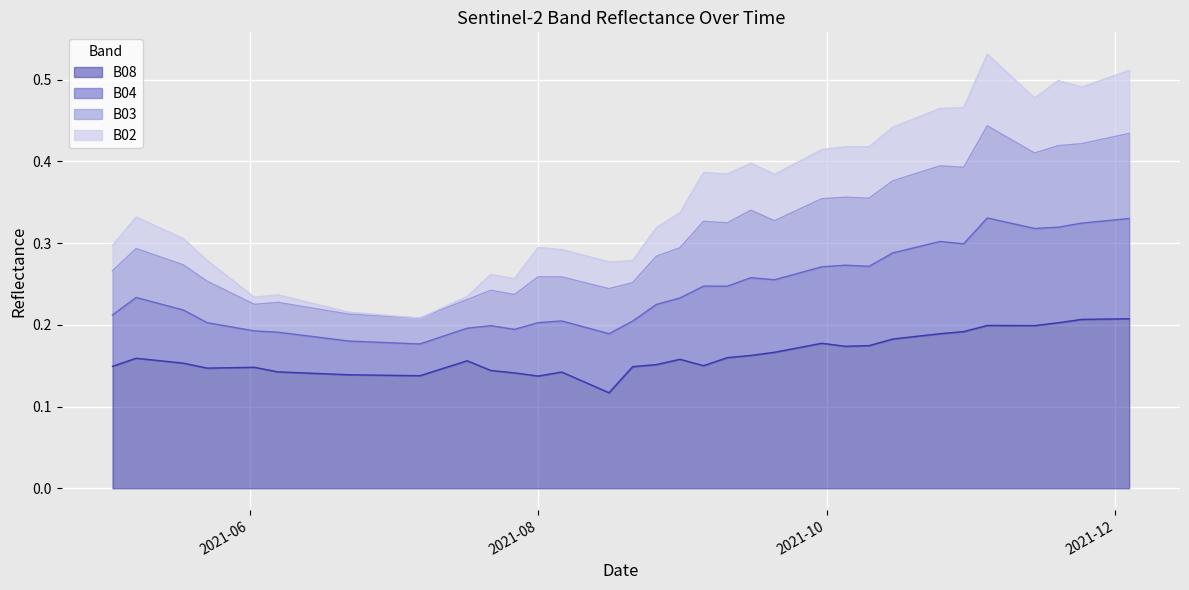

True or false: B04 and B08 intersect in this chart.

False